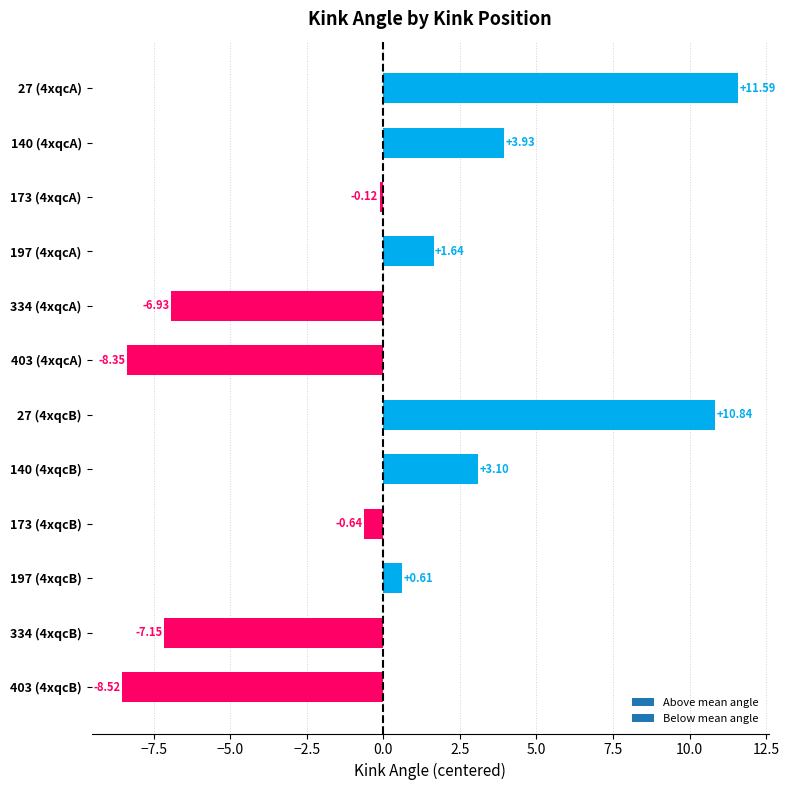

How many data points does each series have?

12